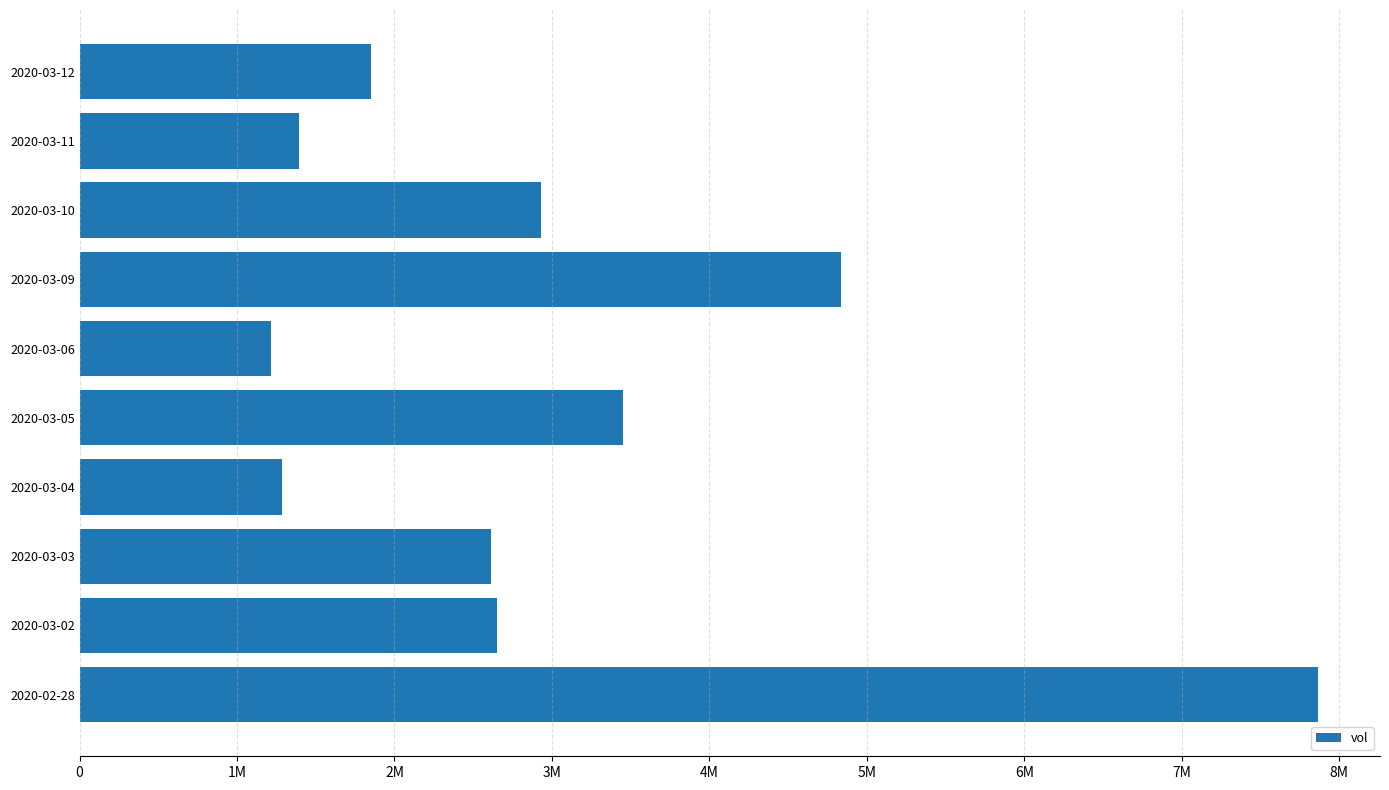

What is the sum of all values?

30084200